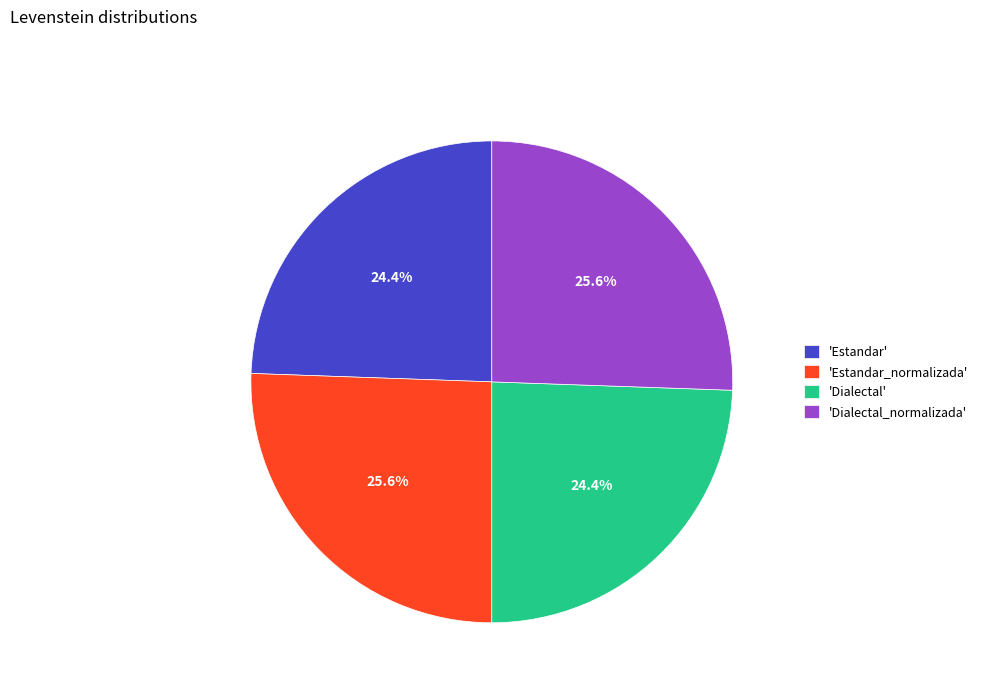

To the nearest percent, what is the difference between the largest and smallest slice percentages?

1%